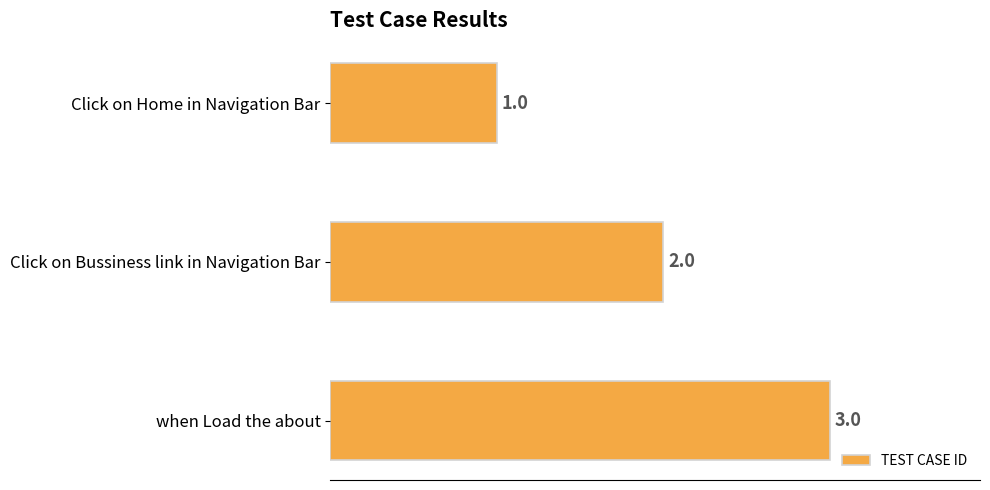

Are the bars grouped side by side (vs. stacked)?

No